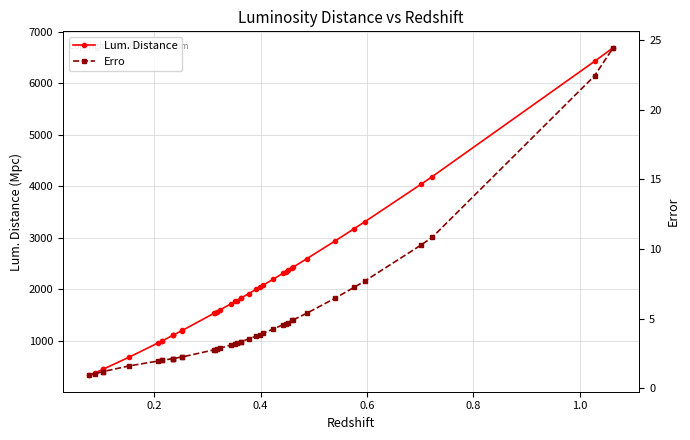

Which series has the largest range (max minus min)?

Lum. Distance